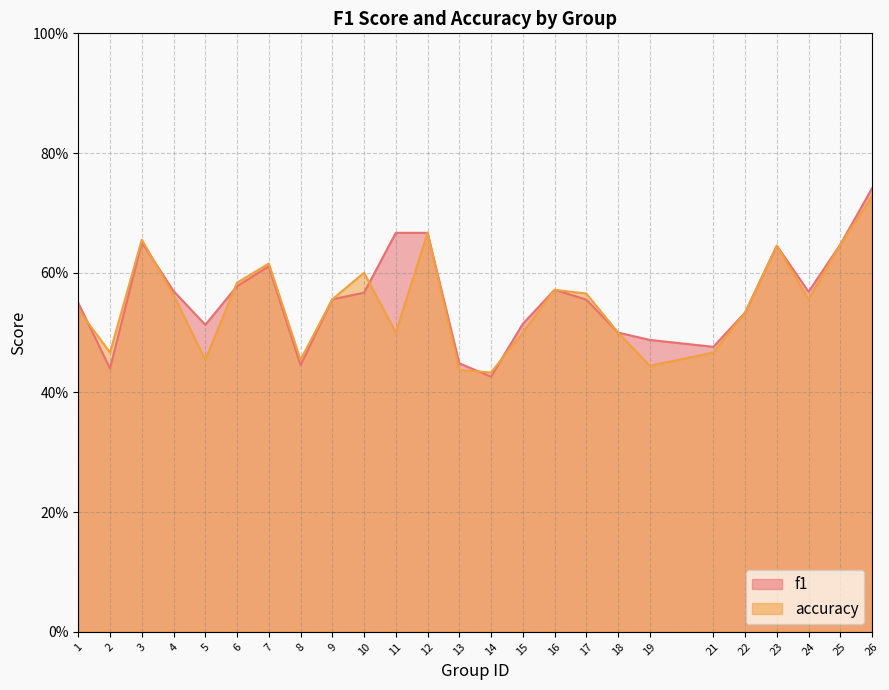

At which category does f1 reach its first local peak?

3